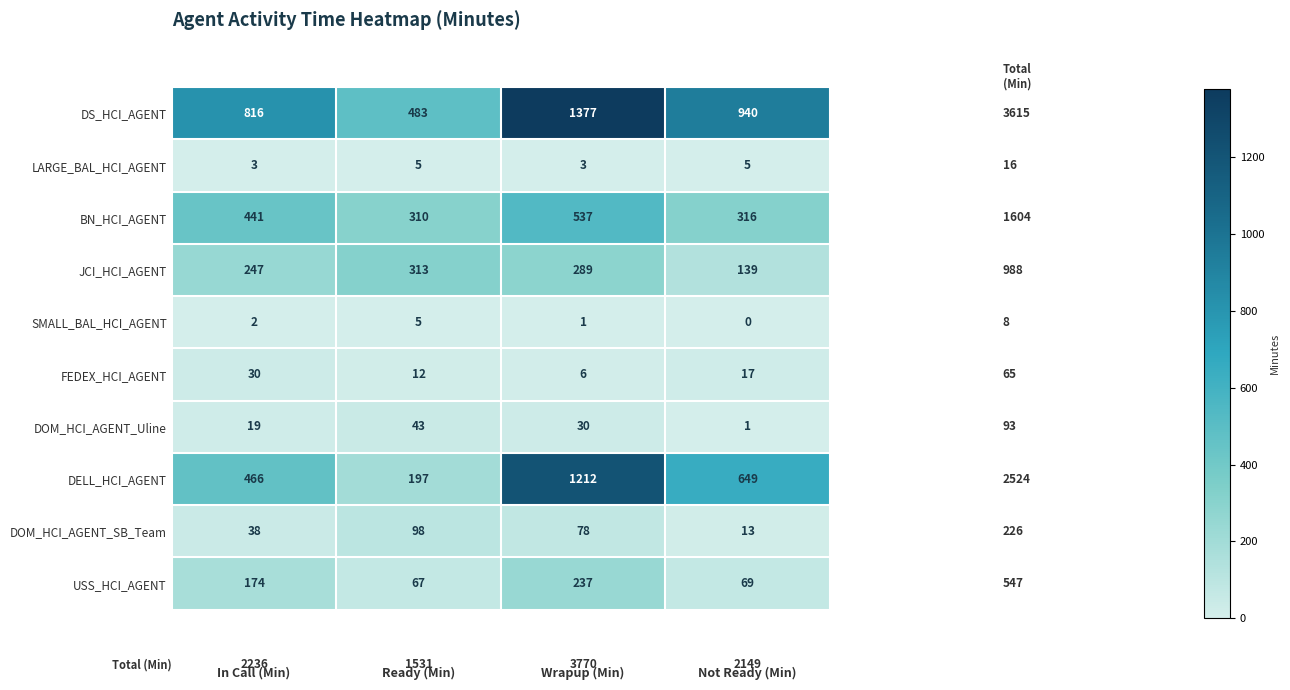

At which label is DELL_HCI_AGENT closest to 704?

Not Ready (Min)